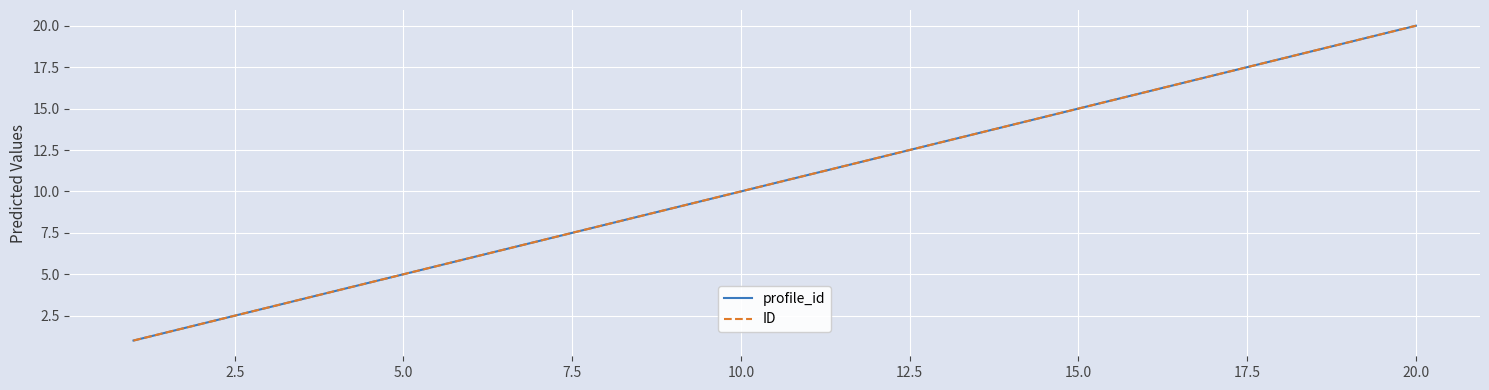

Does the chart have visible grid lines?

Yes